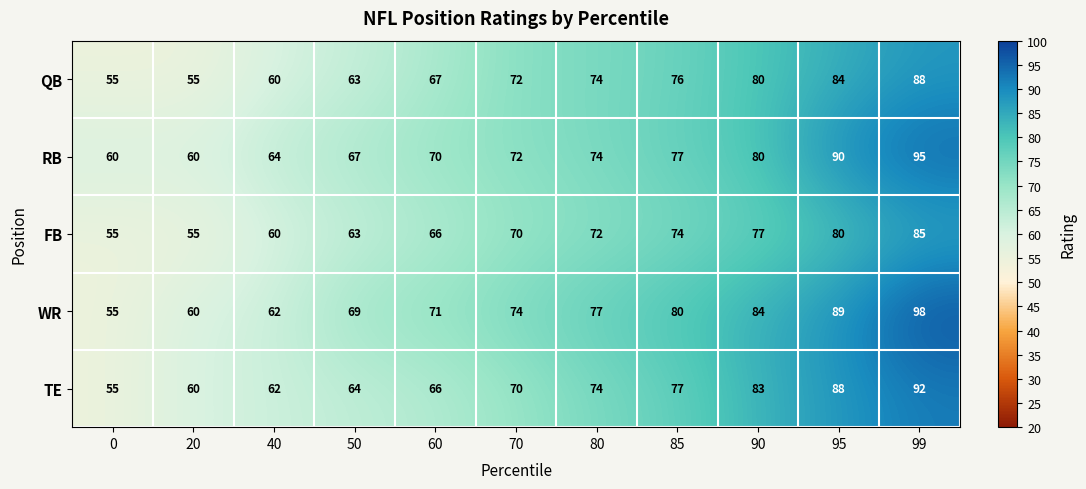

The value of FB at 70 is 124. True or false?

False